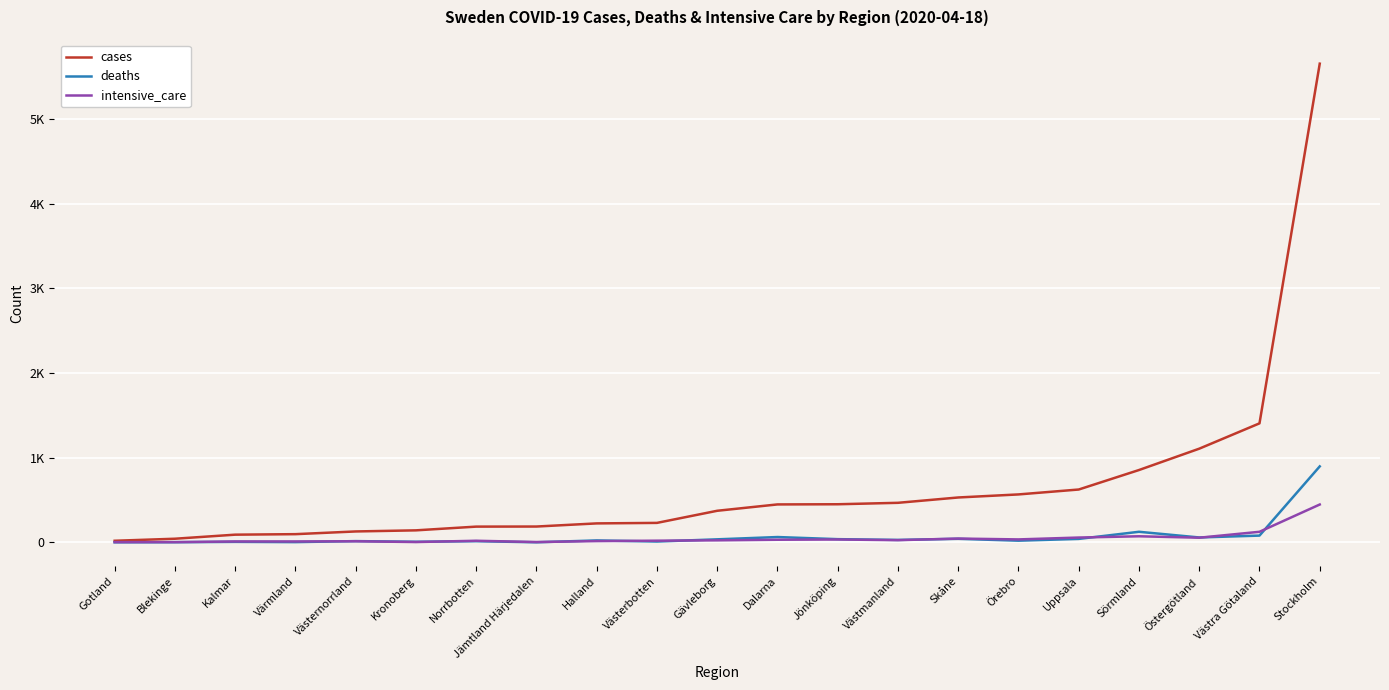

Where do intensive_care and deaths first cross each other?

Värmland and Västernorrland